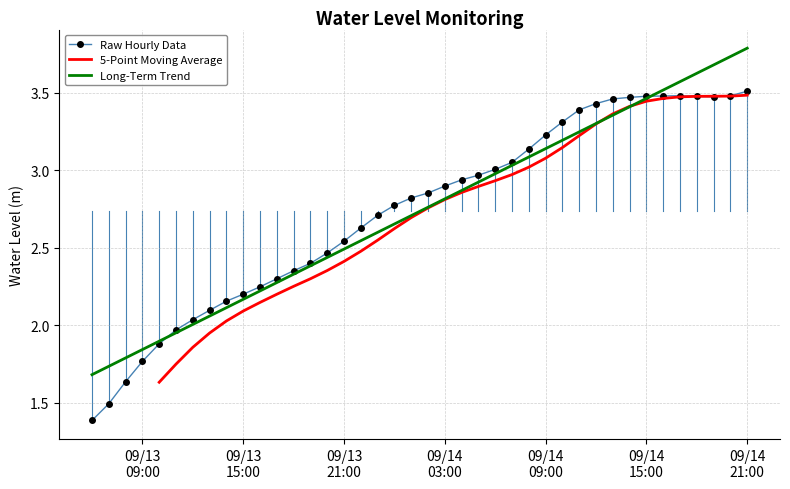

Where is the first local minimum?

2024-09-14 19:00:00